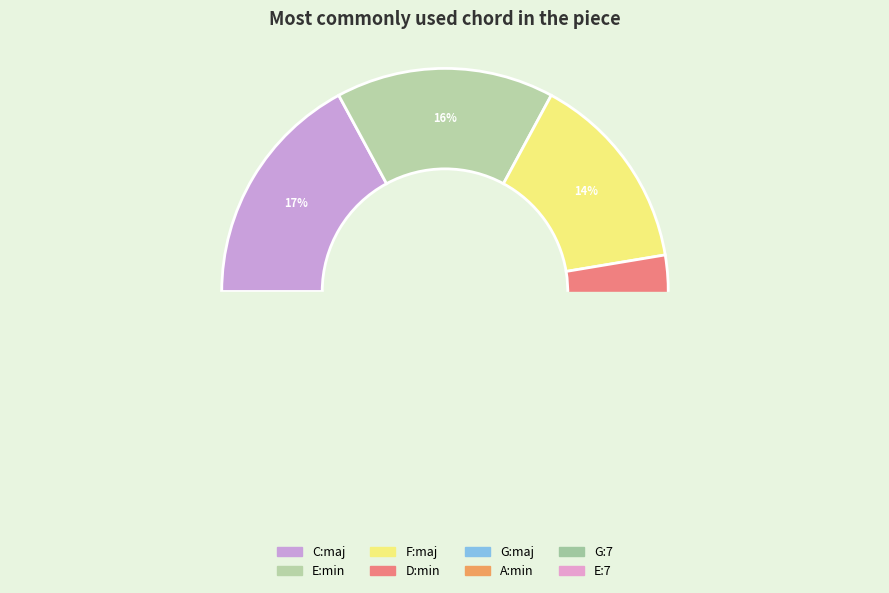

Does F:maj account for over 50% of the chart?

No